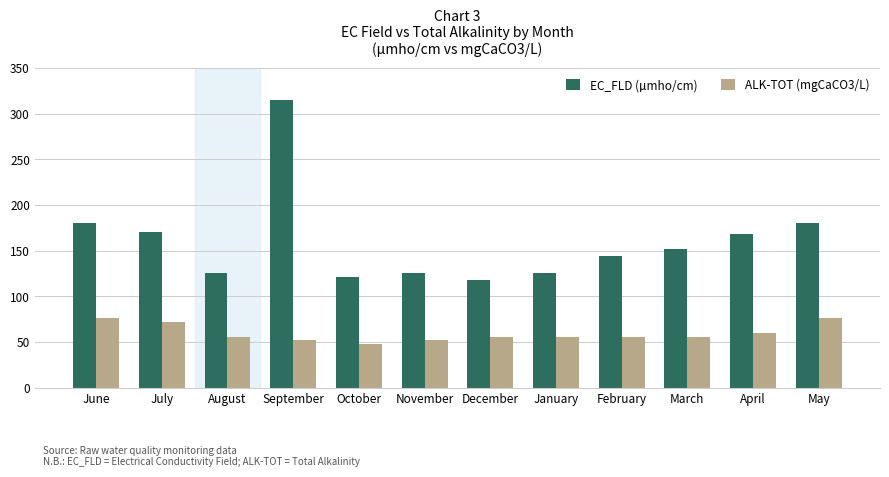

Between February and May, which series saw the biggest shift?

EC_FLD (µmho/cm)